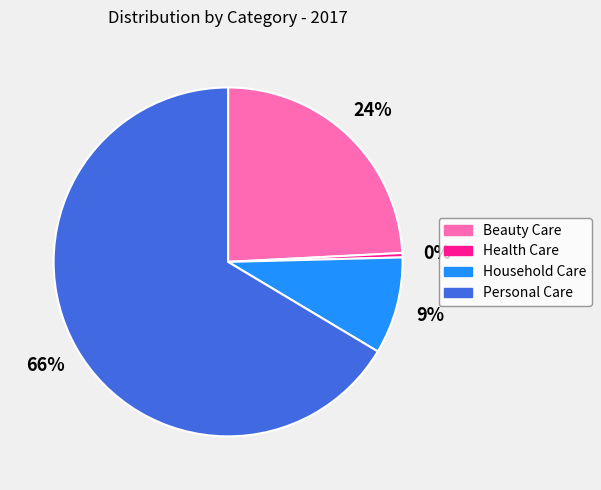

Rank the categories by value from lowest to highest.

Health Care, Household Care, Beauty Care, Personal Care